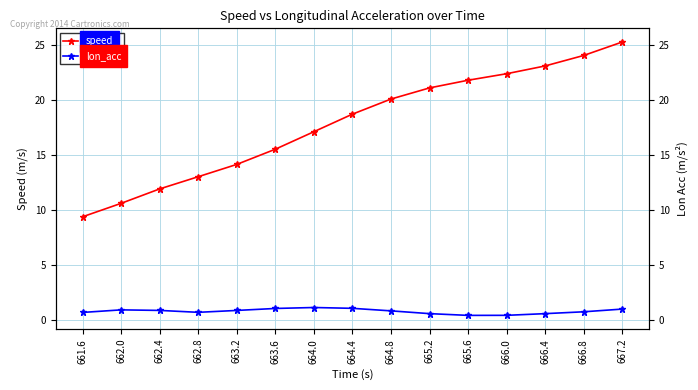

What is the maximum value for lon_acc?

1.1